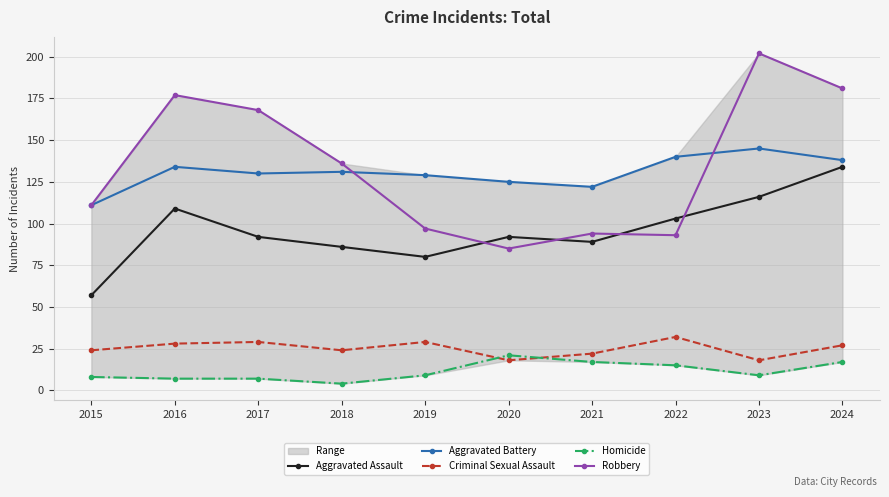

True or false: Criminal Sexual Assault and Aggravated Battery intersect in this chart.

False